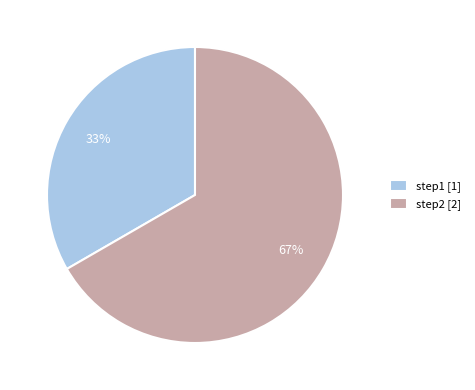

Is there a majority slice in this chart?

Yes